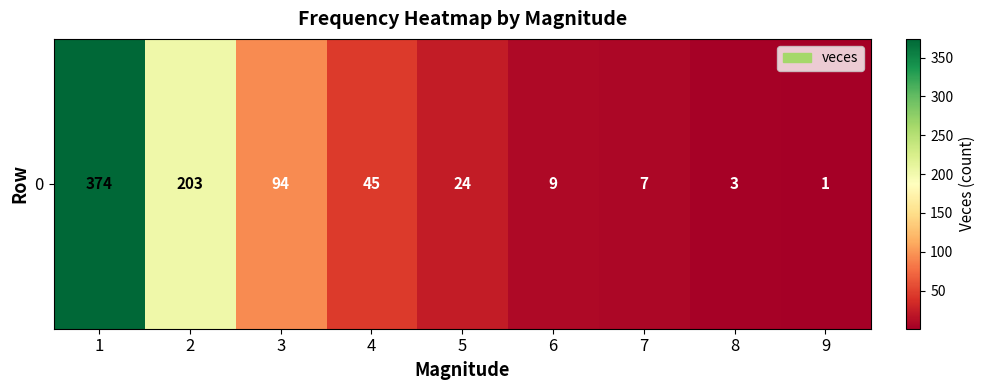

List the labels in order of value, largest first.

1, 2, 3, 4, 5, 6, 7, 8, 9